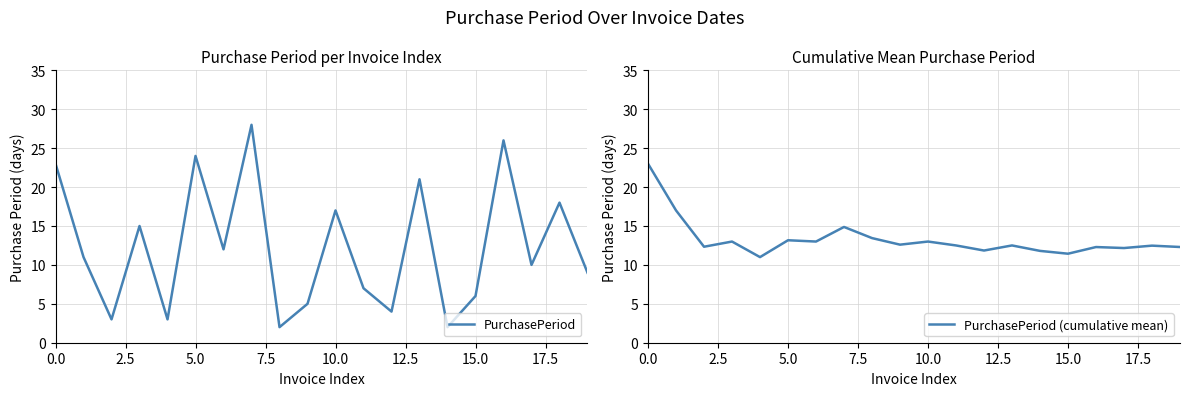

How many interior local peaks does the PurchasePeriod series have?

7